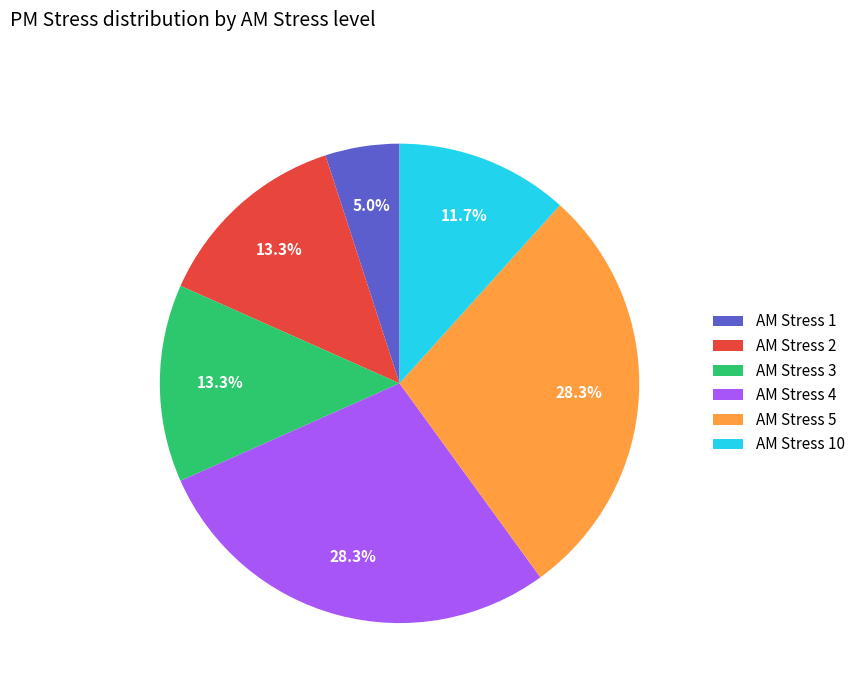

Is there any slice that represents more than half of the pie?

No